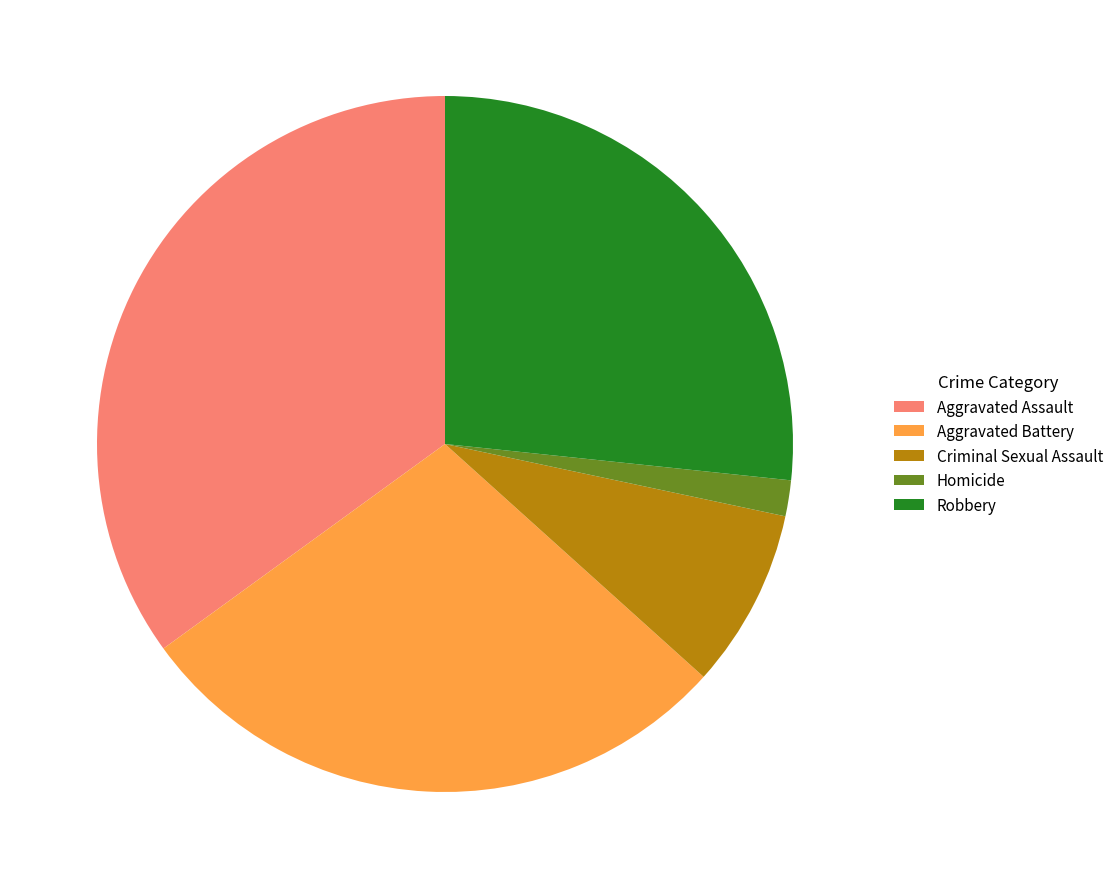

How many slices are in this pie chart?

5